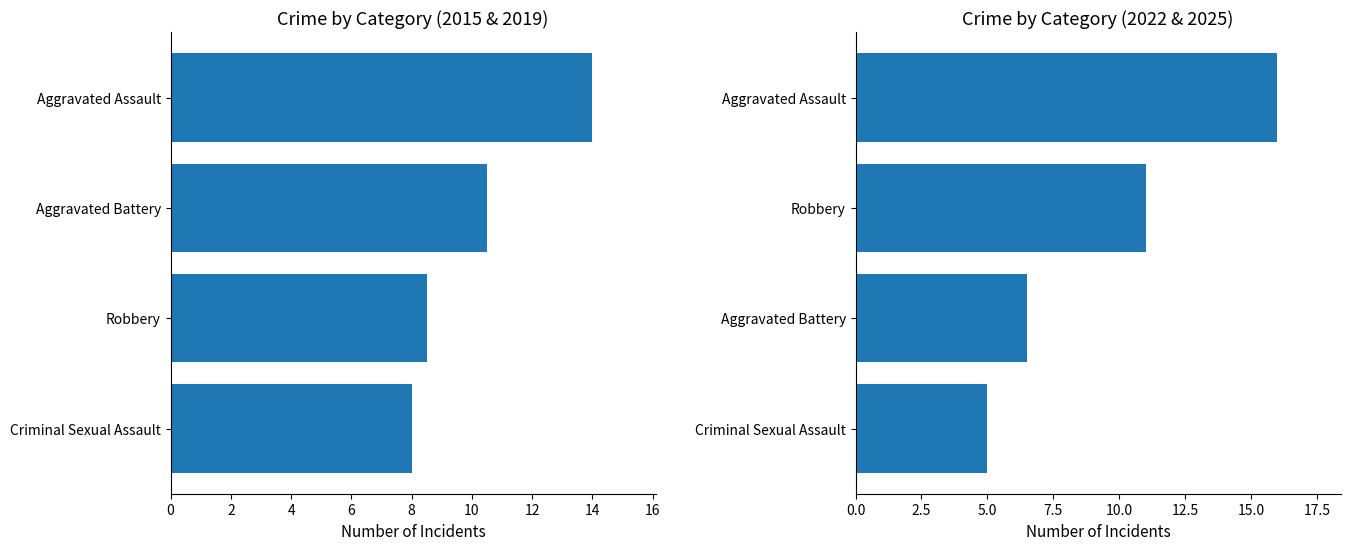

What are all the series names shown in the legend?

2015 & 2019 avg, 2022 & 2025 avg